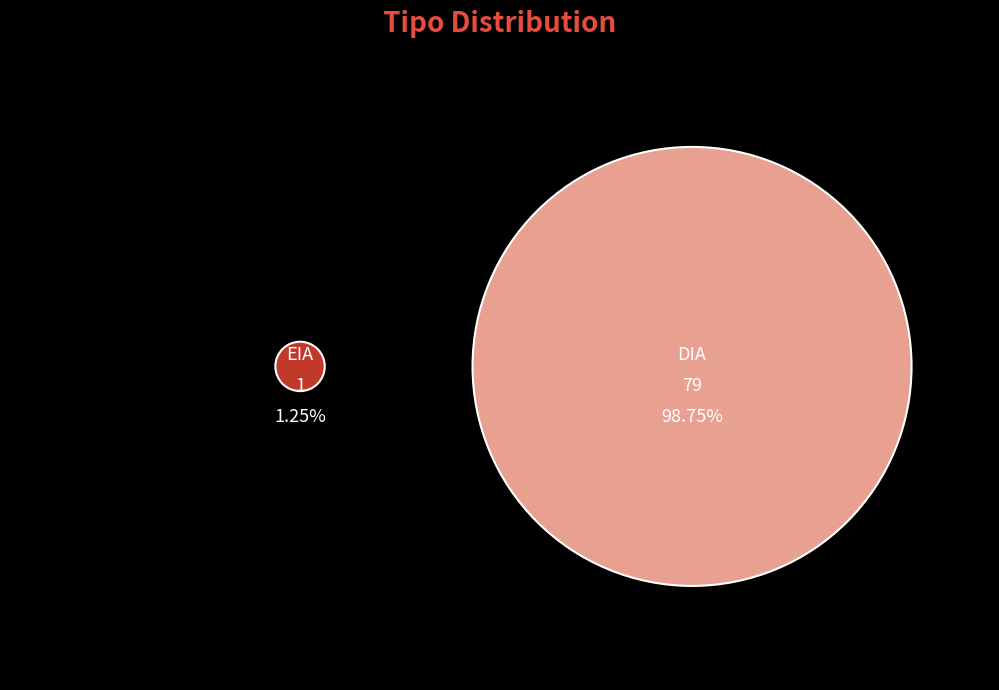

Combined, what portion of the pie is DIA and EIA?

100.0%